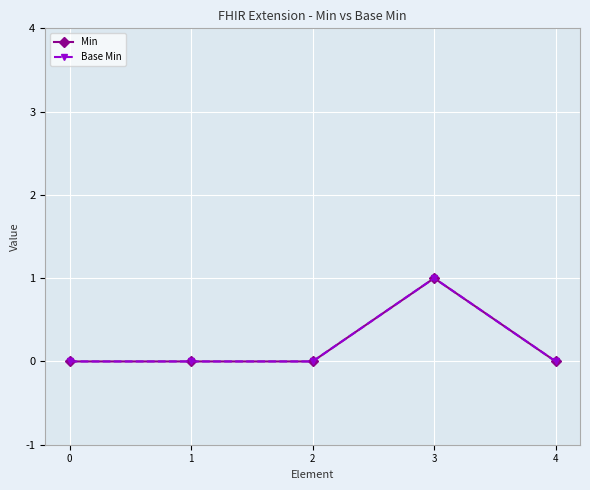

What is the difference between the maximum and second lowest values in the Min series?

1